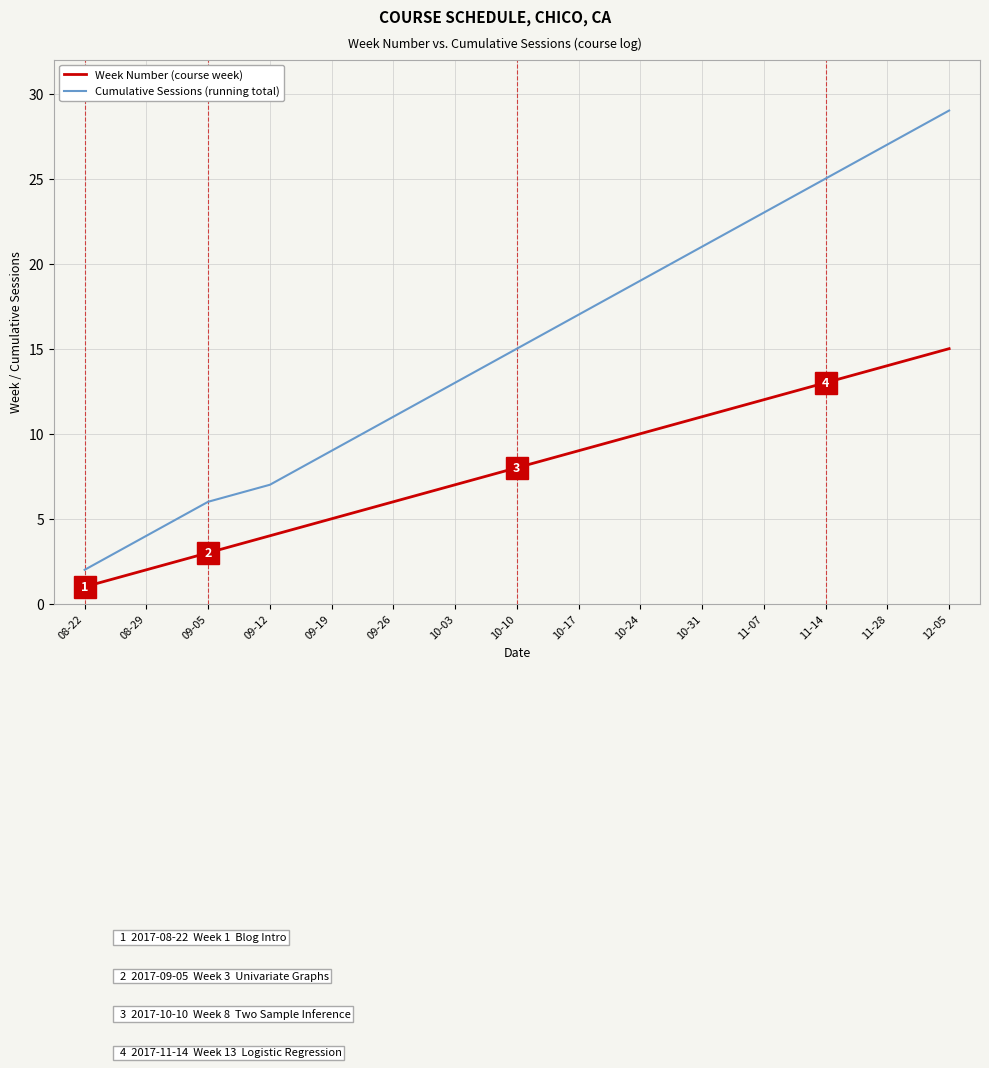

True or false: Week Number (course week) and Cumulative Sessions (running total) cross at least once.

False